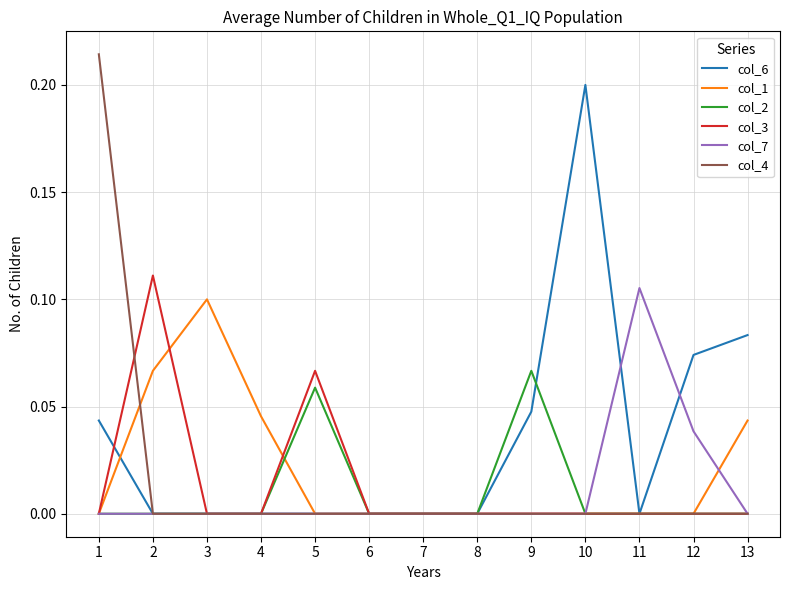

Count the col_2 values in the range 0 to 1.

13